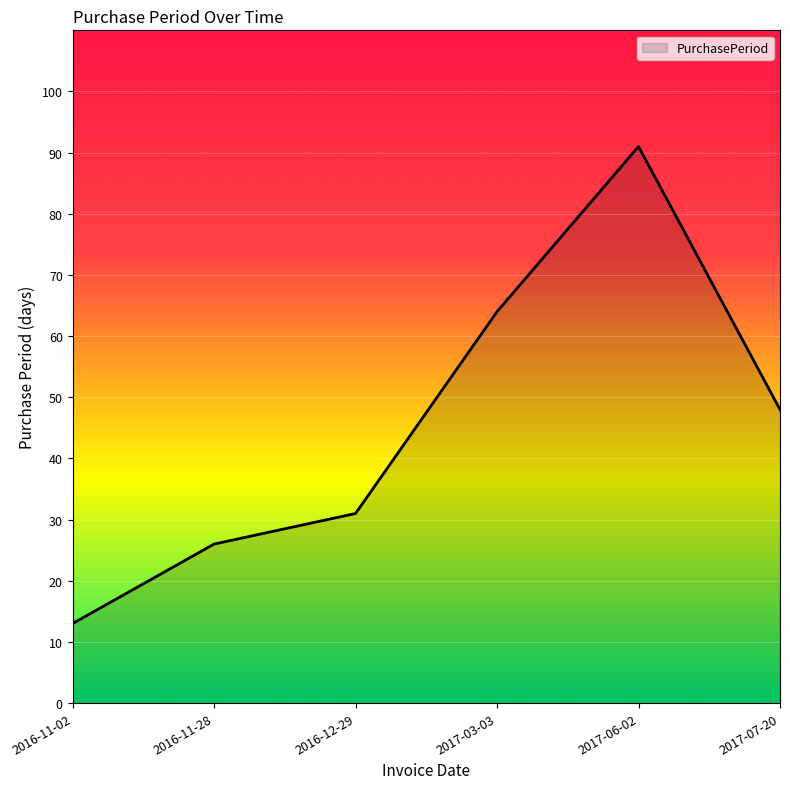

What position from the left is 2017-07-20?

6